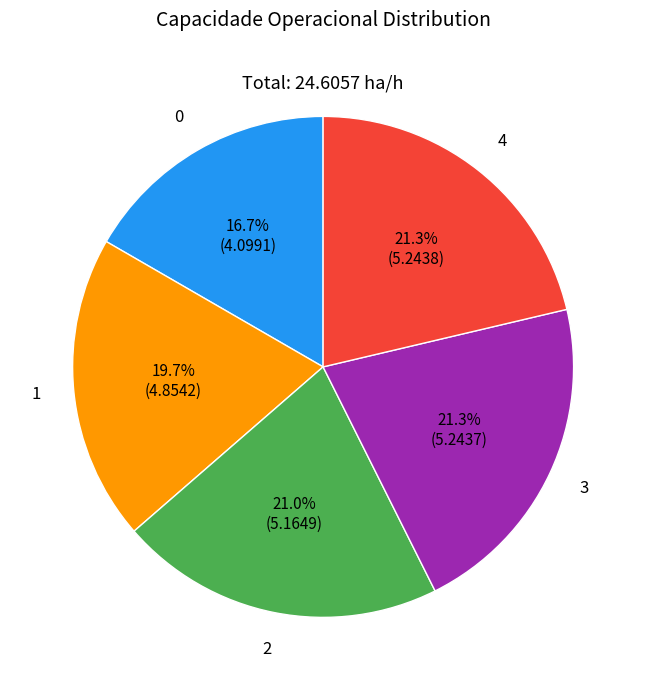

How many slices are in this pie chart?

5